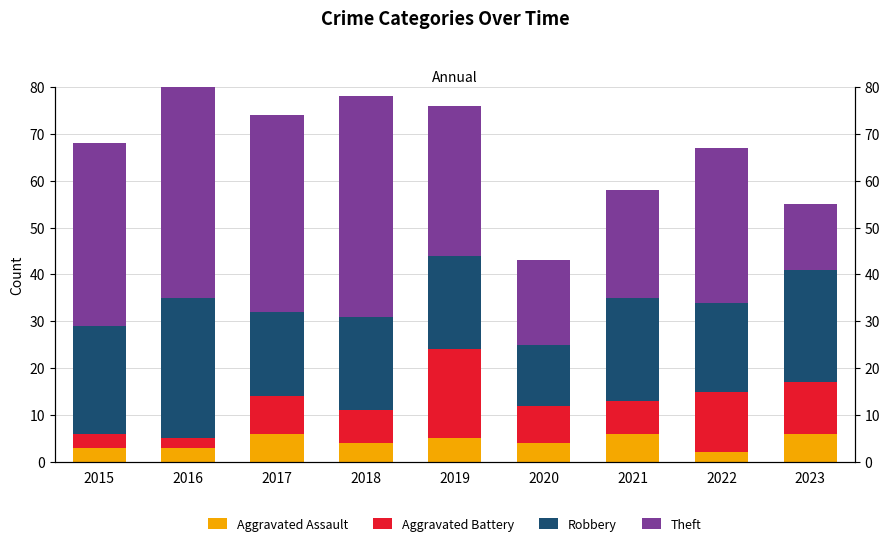

What are all the series names shown in the legend?

Aggravated Assault, Aggravated Battery, Robbery, Theft